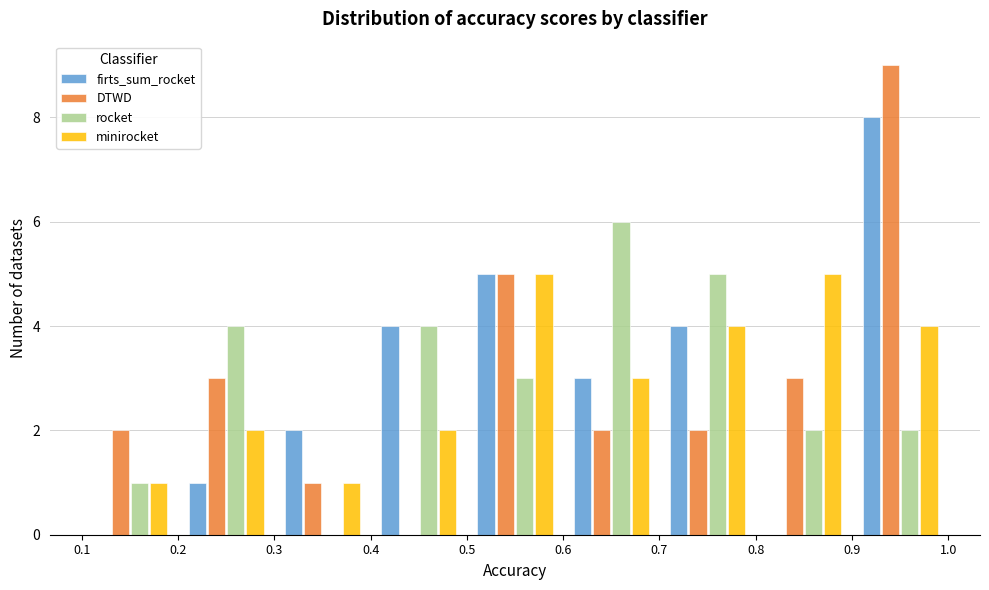

Reading left to right, transcribe this chart: for each range on the x-axis, give the height of each series' bar. The values are not printed on the chart, so give them approximately, as read against the axis.

0.1 to 0.2: firts_sum_rocket=0	DTWD=2	rocket=1	minirocket=1
0.2 to 0.3: firts_sum_rocket=1	DTWD=3	rocket=4	minirocket=2
0.3 to 0.4: firts_sum_rocket=2	DTWD=1	rocket=0	minirocket=1
0.4 to 0.5: firts_sum_rocket=4	DTWD=0	rocket=4	minirocket=2
0.5 to 0.6: firts_sum_rocket=5	DTWD=5	rocket=3	minirocket=5
0.6 to 0.7: firts_sum_rocket=3	DTWD=2	rocket=6	minirocket=3
0.7 to 0.8: firts_sum_rocket=4	DTWD=2	rocket=5	minirocket=4
0.8 to 0.9: firts_sum_rocket=0	DTWD=3	rocket=2	minirocket=5
0.9 to 1.0: firts_sum_rocket=8	DTWD=9	rocket=2	minirocket=4